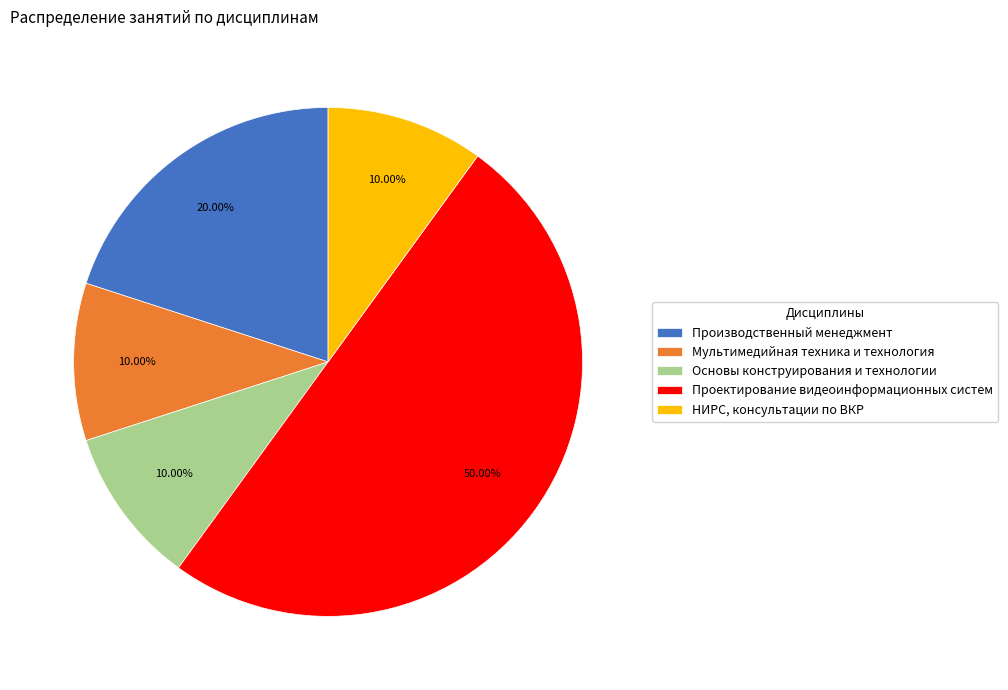

Is Мультимедийная техника и технология the majority of the pie?

No